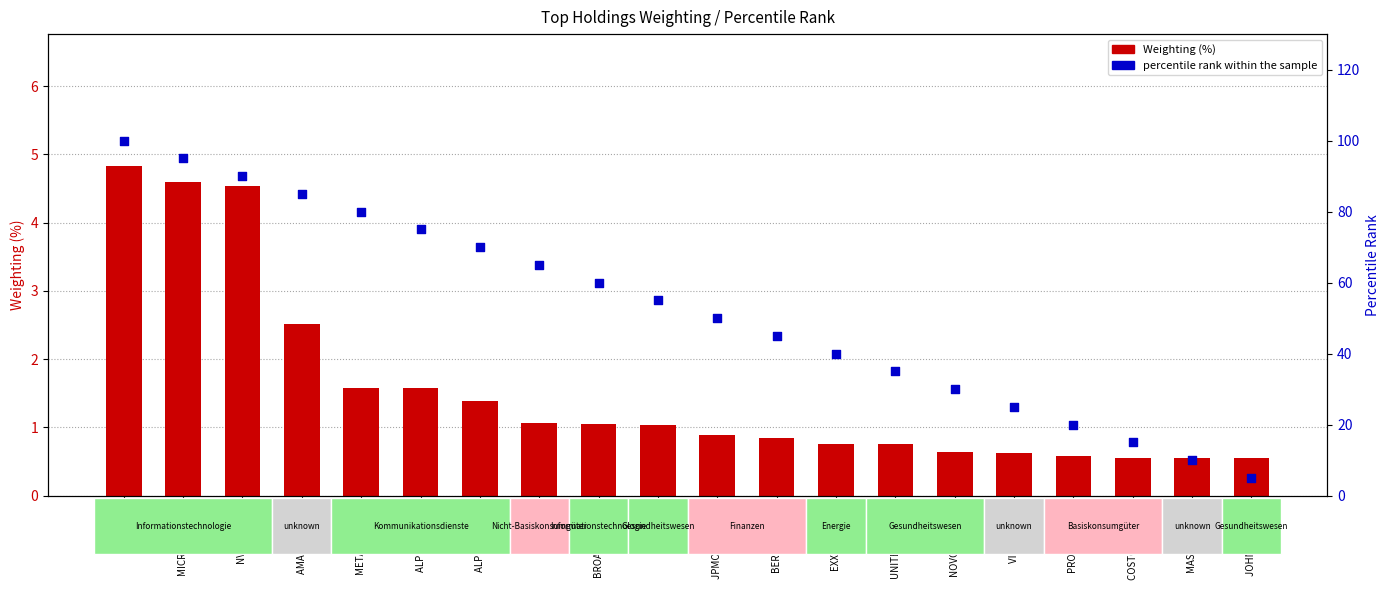

Which series reaches the maximum Y coordinate?

percentile rank within the sample